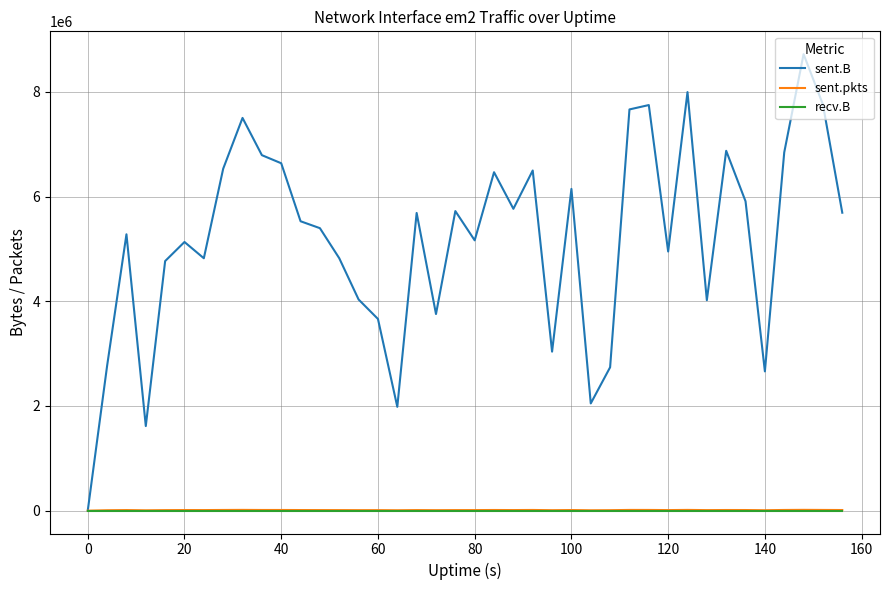

What is the difference between the maximum and minimum values in the sent.pkts series?

15738